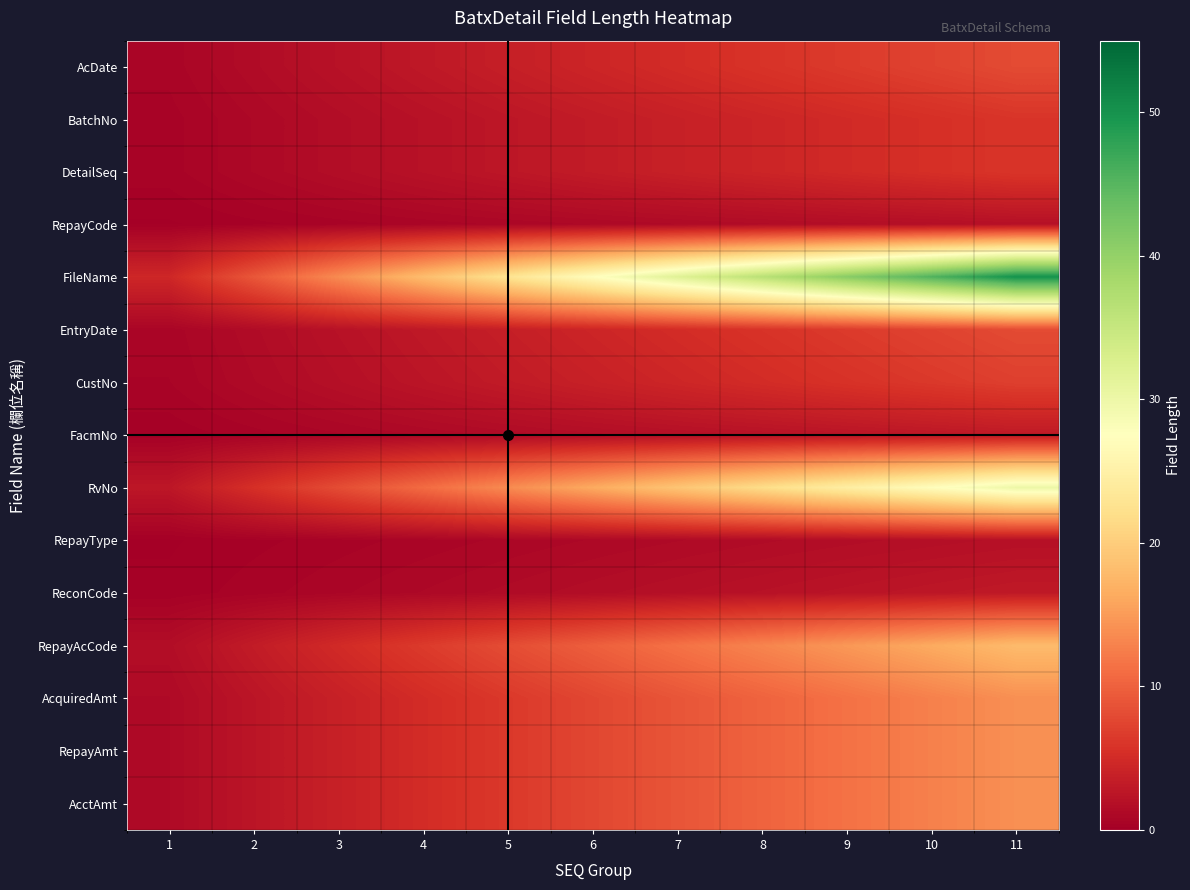

Which series changed the most between 5 and 10?

FileName